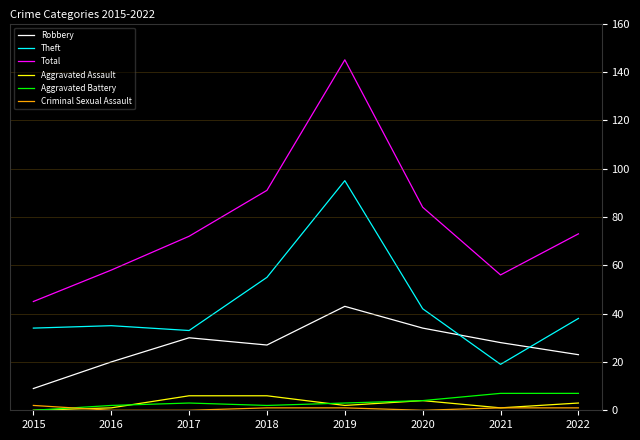

Reading left to right, what are all the values shown in this chart?

Robbery: 9	20	30	27	43	34	28	23
Theft: 34	35	33	55	95	42	19	38
Total: 45	58	72	91	145	84	56	73
Aggravated Assault: 0	1	6	6	2	4	1	3
Aggravated Battery: 0	2	3	2	3	4	7	7
Criminal Sexual Assault: 2	0	0	1	1	0	1	1